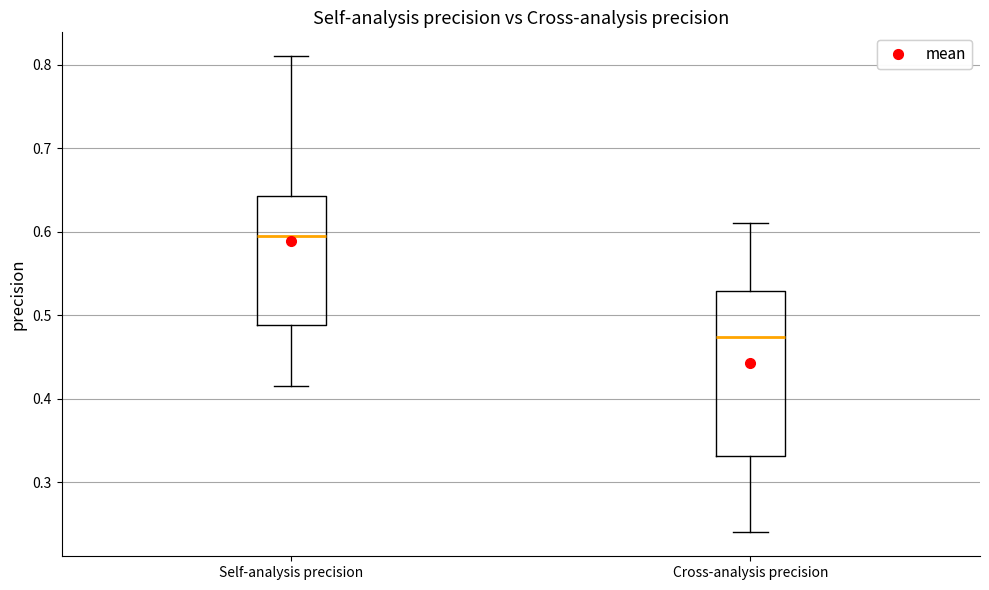

Where does the median line of the box for Self-analysis precision sit on the y-axis? The values are not printed on the chart, so give them approximately, as read against the axis.

0.60